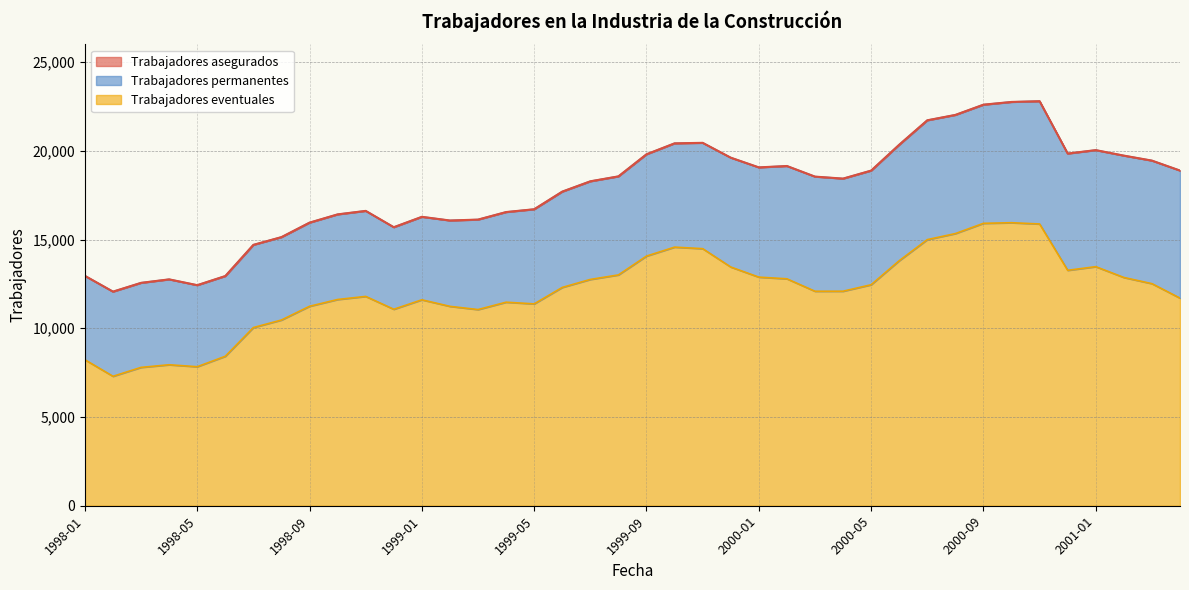

What is the average value of the Trabajadores eventuales series?

12079